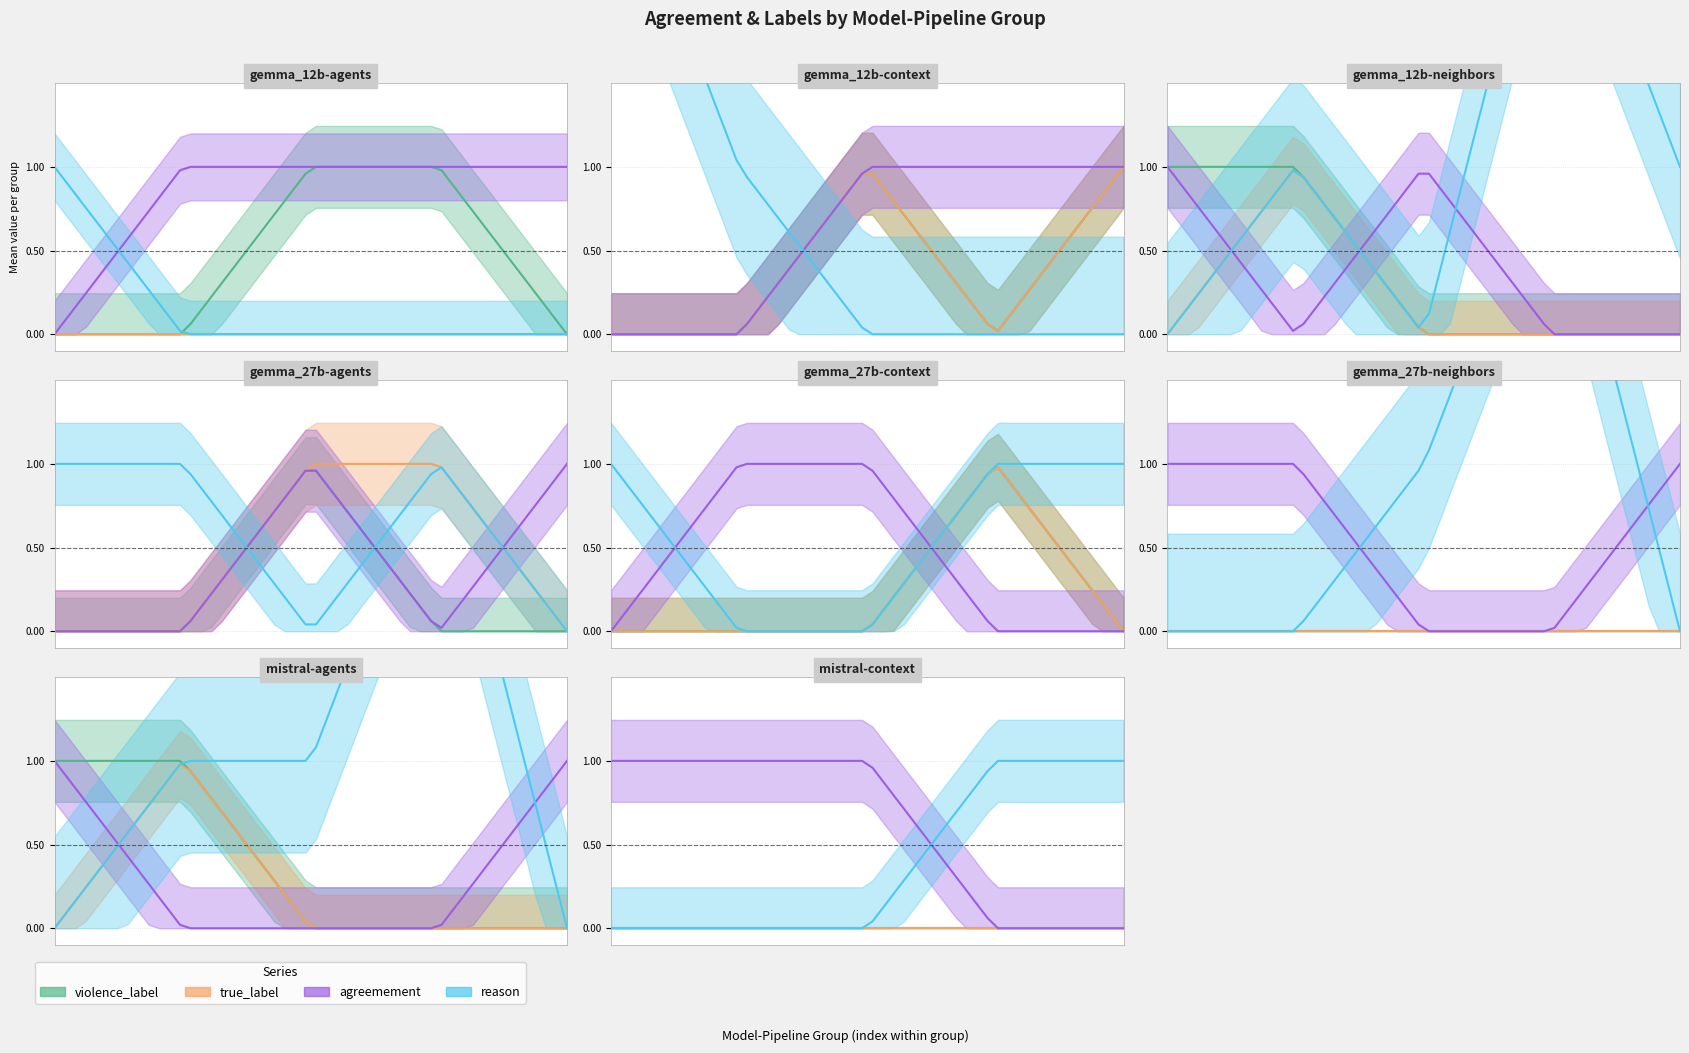

True or false: violence_label and true_label cross at least once.

False